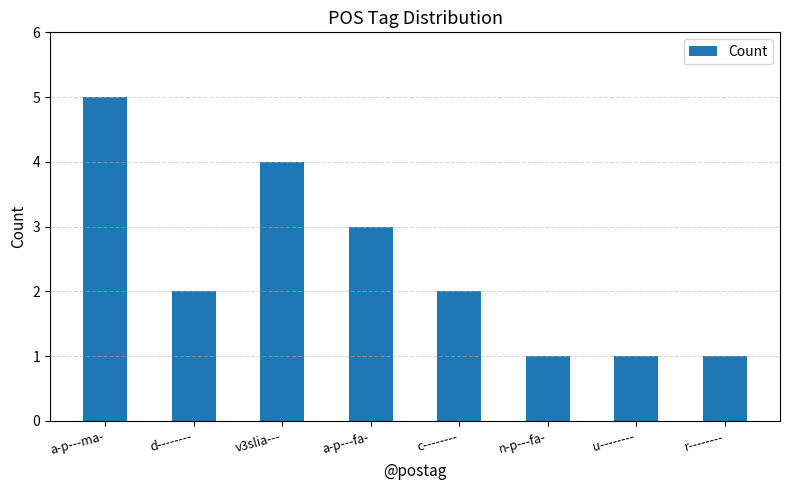

What is the label of the 3rd bar from the left?

v3slia---